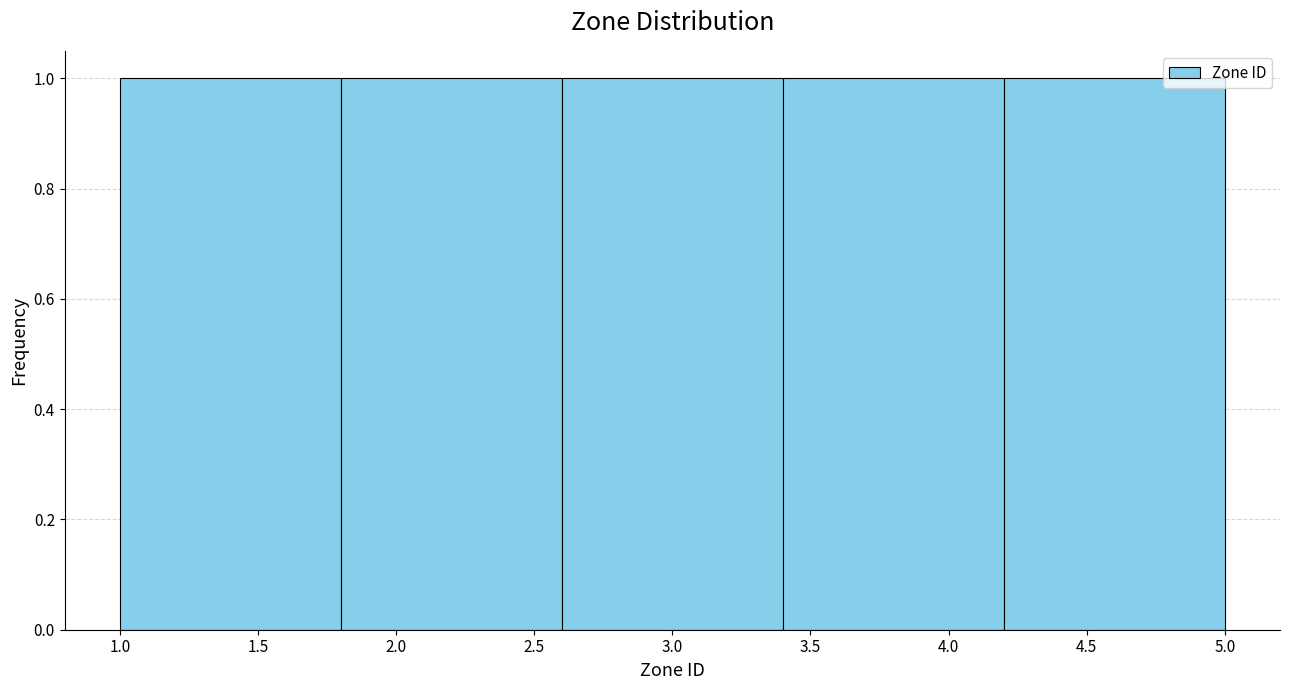

What is the height of the bar covering 1.0 to 1.8 on the x-axis? The values are not printed on the chart, so give them approximately, as read against the axis.

1